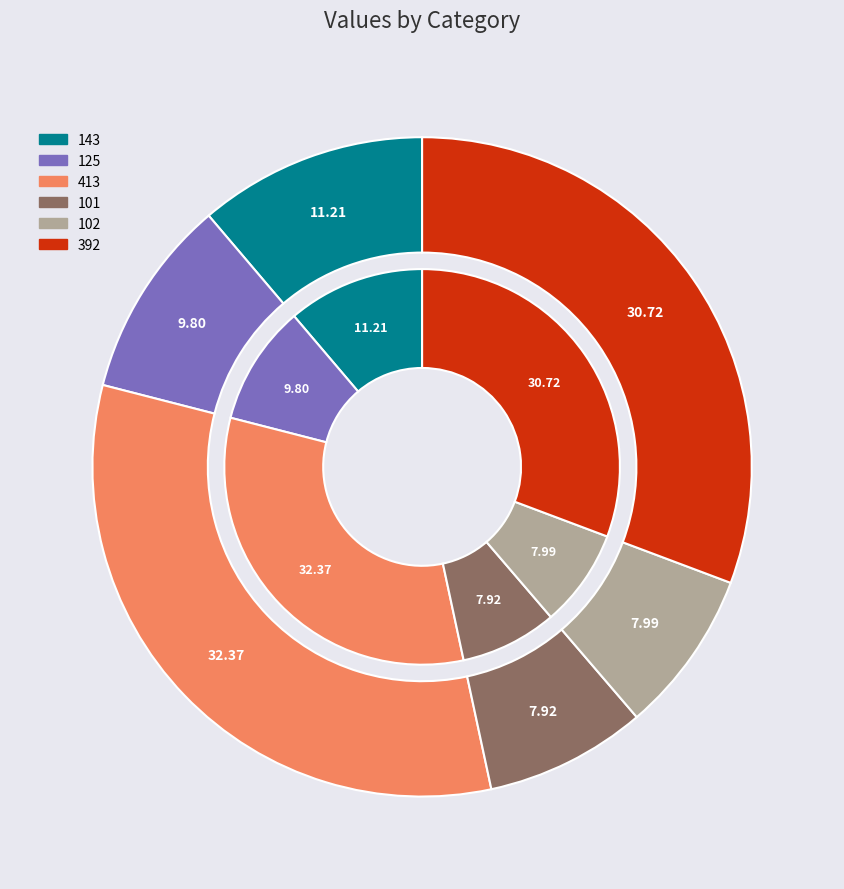

True or false: 392 accounts for 31% of the total.

True